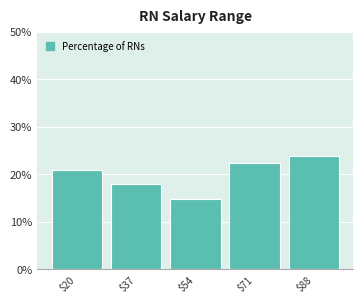

Reading left to right, transcribe this chart: for each bar, give the range it covers on the x-axis and its height. Neither the bar edges nor the heights are printed on the chart, so give them approximately, as read against the axes.

11.0 to 28.2: 21
28.2 to 45.4: 18
45.4 to 62.6: 15
62.6 to 79.8: 22
79.8 to 97.0: 24